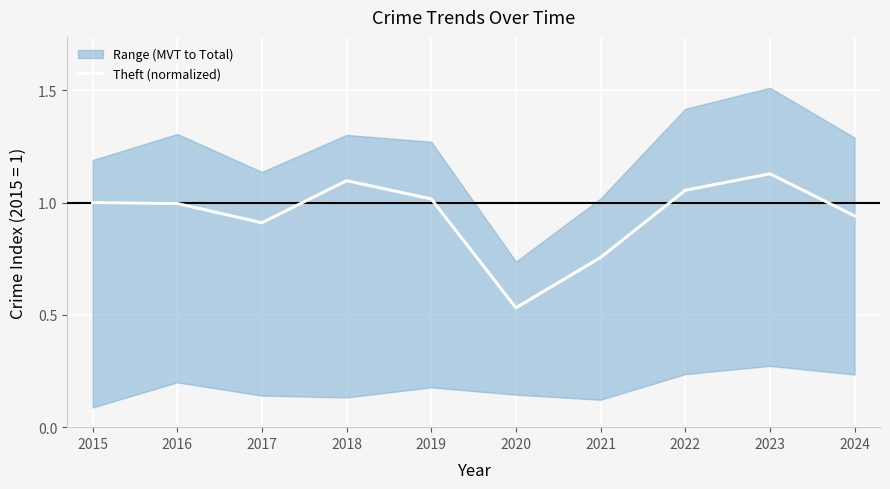

What is the value of the 5th point from the left?

1.0